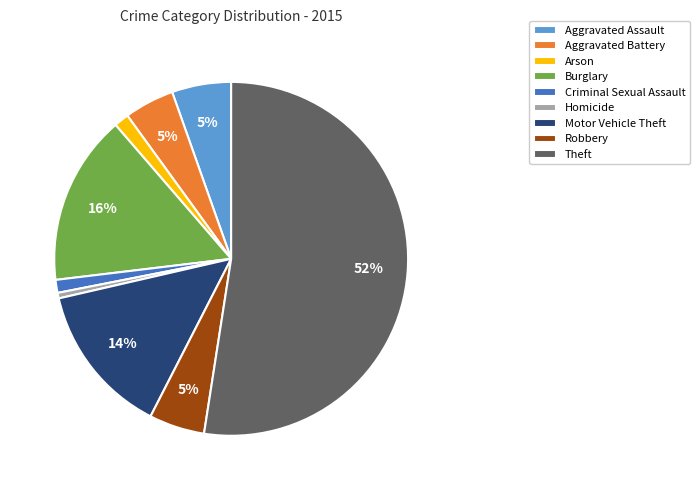

Which has a higher value, Theft or Aggravated Battery?

Theft